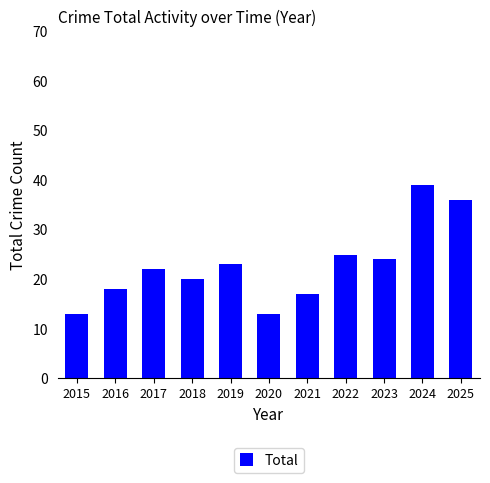

The value at 2017 is 29. True or false?

False